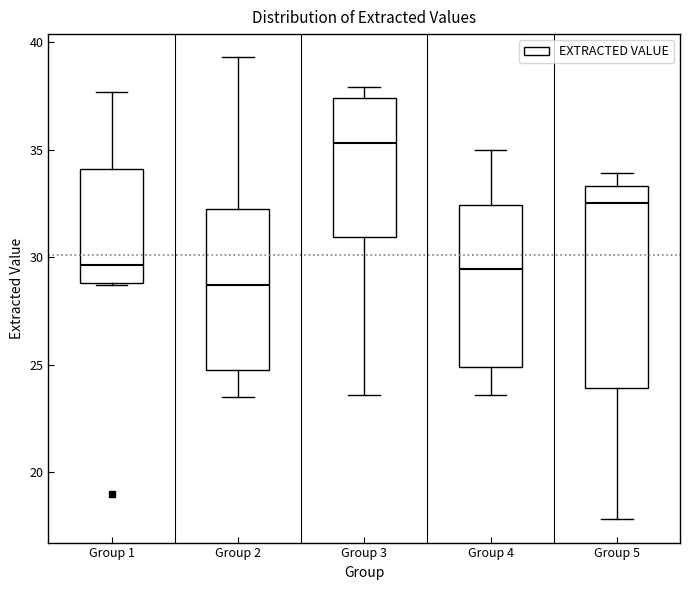

Reading left to right, transcribe this box plot: for each box, give where its median line is, the range the box spans, and where its two whiskers end, as read against the y-axis. The values are not printed on the chart, so give them approximately, as read against the axis.

Group 1: median 29.5, box 29.0 to 34.0, whiskers 28.5 to 37.5
Group 2: median 28.5, box 25.0 to 32.5, whiskers 23.5 to 39.5
Group 3: median 35.5, box 31.0 to 37.5, whiskers 23.5 to 38.0
Group 4: median 29.5, box 25.0 to 32.5, whiskers 23.5 to 35.0
Group 5: median 32.5, box 24.0 to 33.5, whiskers 18.0 to 34.0